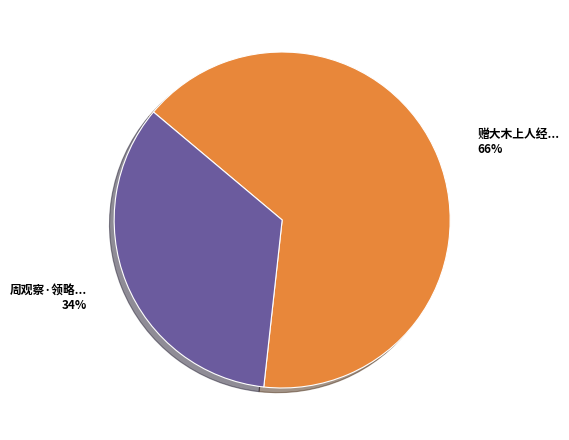

How many segments does this pie chart have?

2